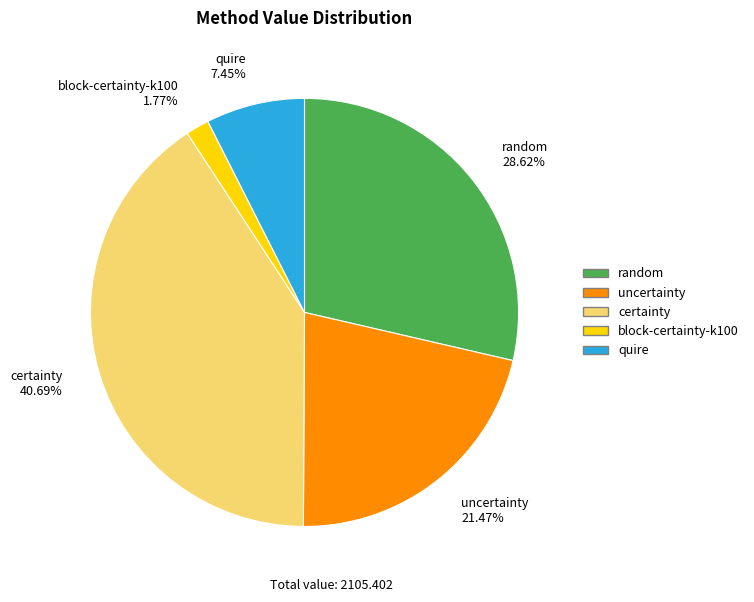

What percentage is the uncertainty slice, to the nearest percent?

21%